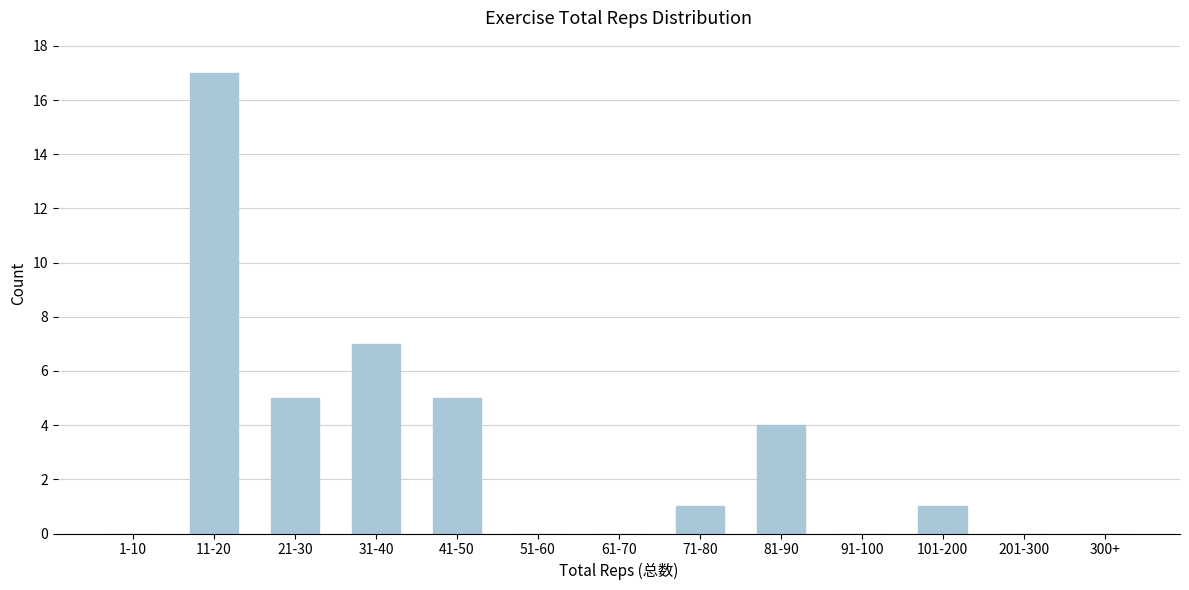

Reading left to right, what are all the values shown in this chart?

1-10=0	11-20=17	21-30=5	31-40=7	41-50=5	51-60=0	61-70=0	71-80=1	81-90=4	91-100=0	101-200=1	201-300=0	300+=0